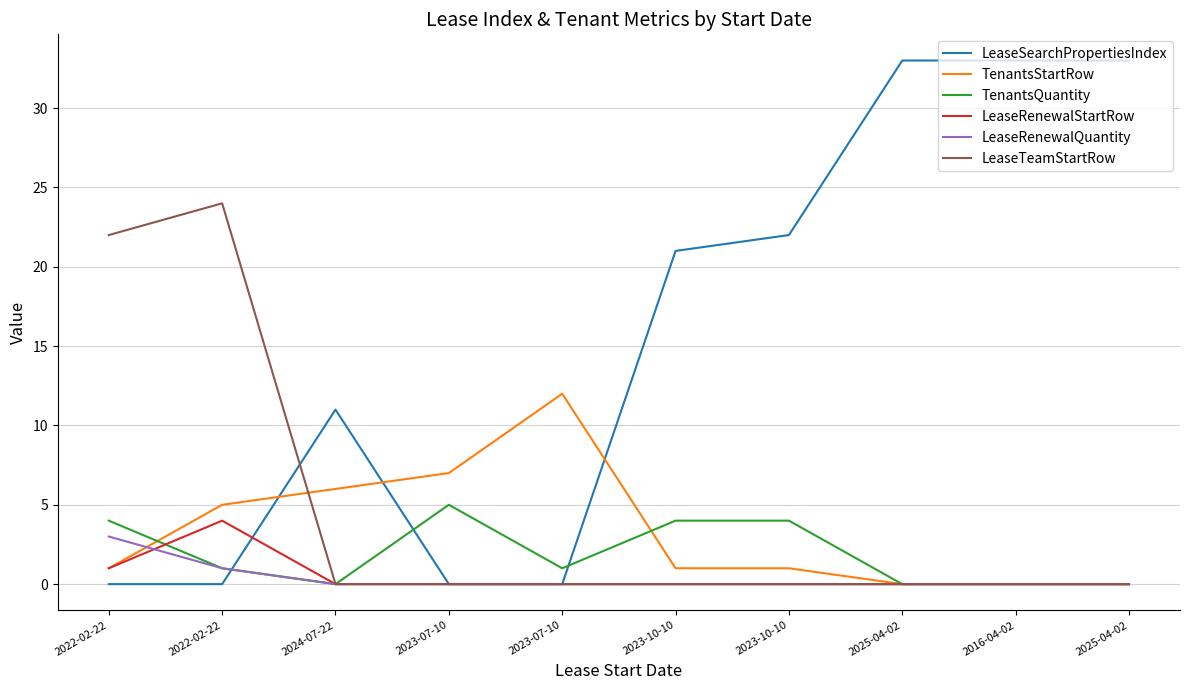

The value of LeaseSearchPropertiesIndex at 2016-04-02 is 33. True or false?

True